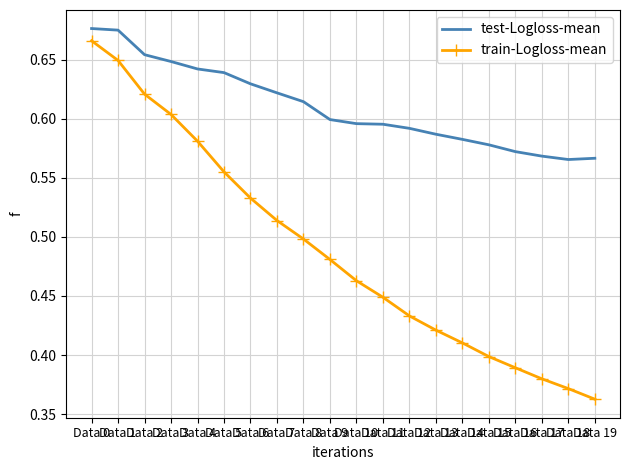

At how many categories does at least one series exceed 0?

20